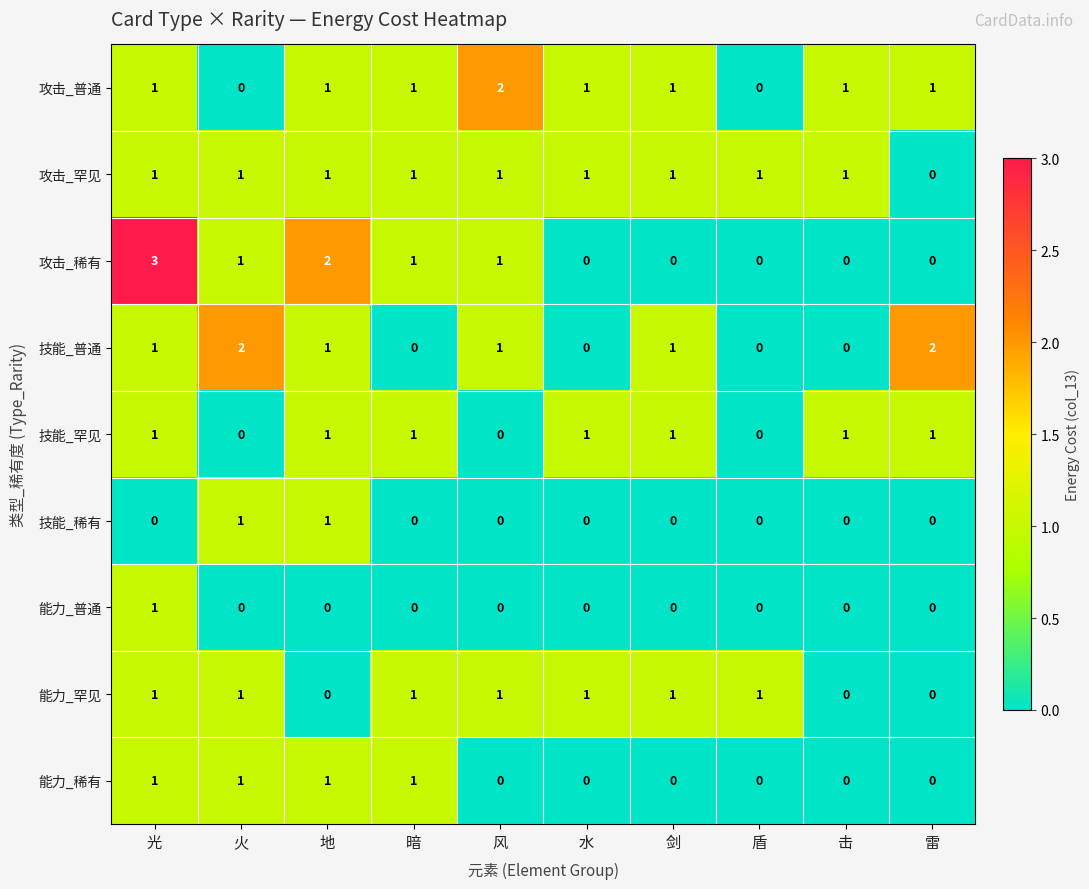

Is it true that 能力_普通 equals 0 at 盾?

True